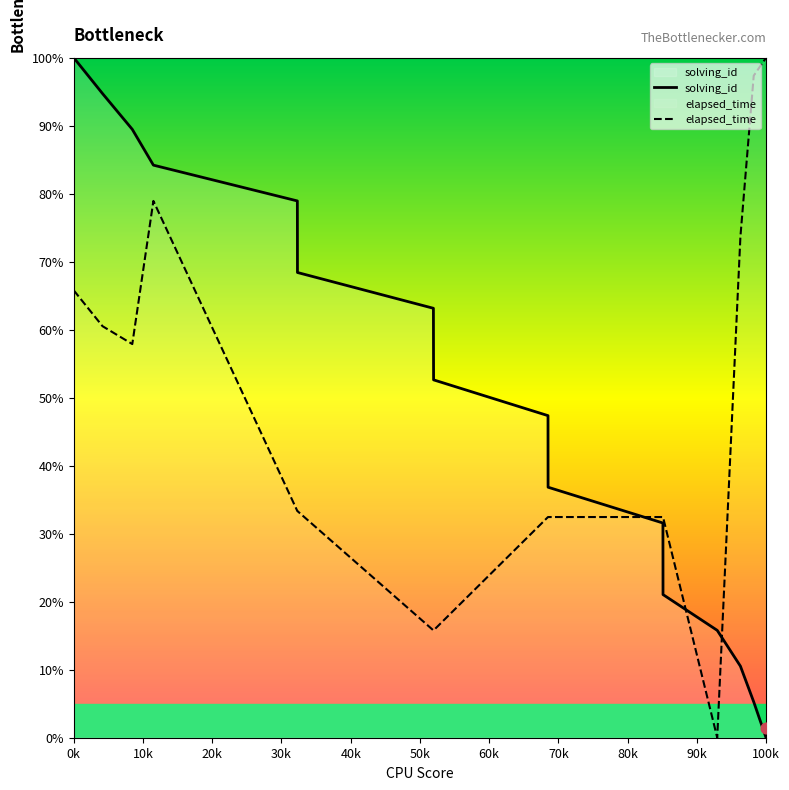

At how many categories does at least one series exceed 65?

10